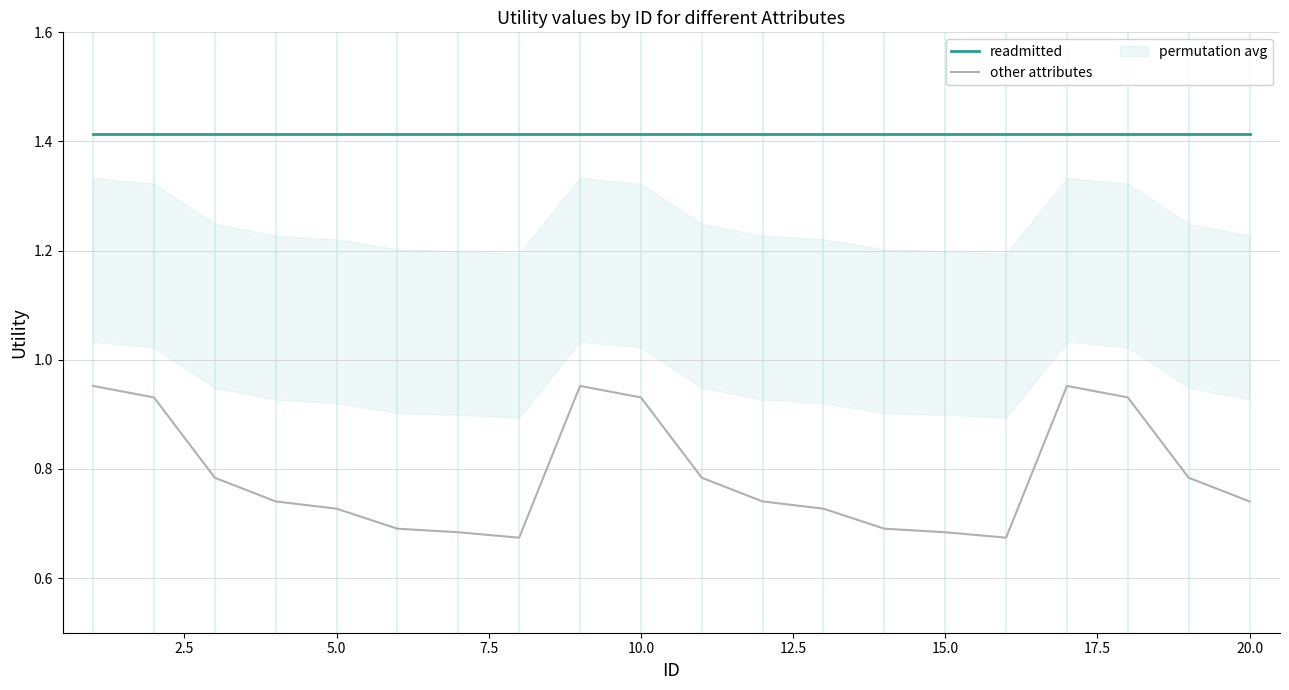

What is the highest value of the other attributes series?

1.0